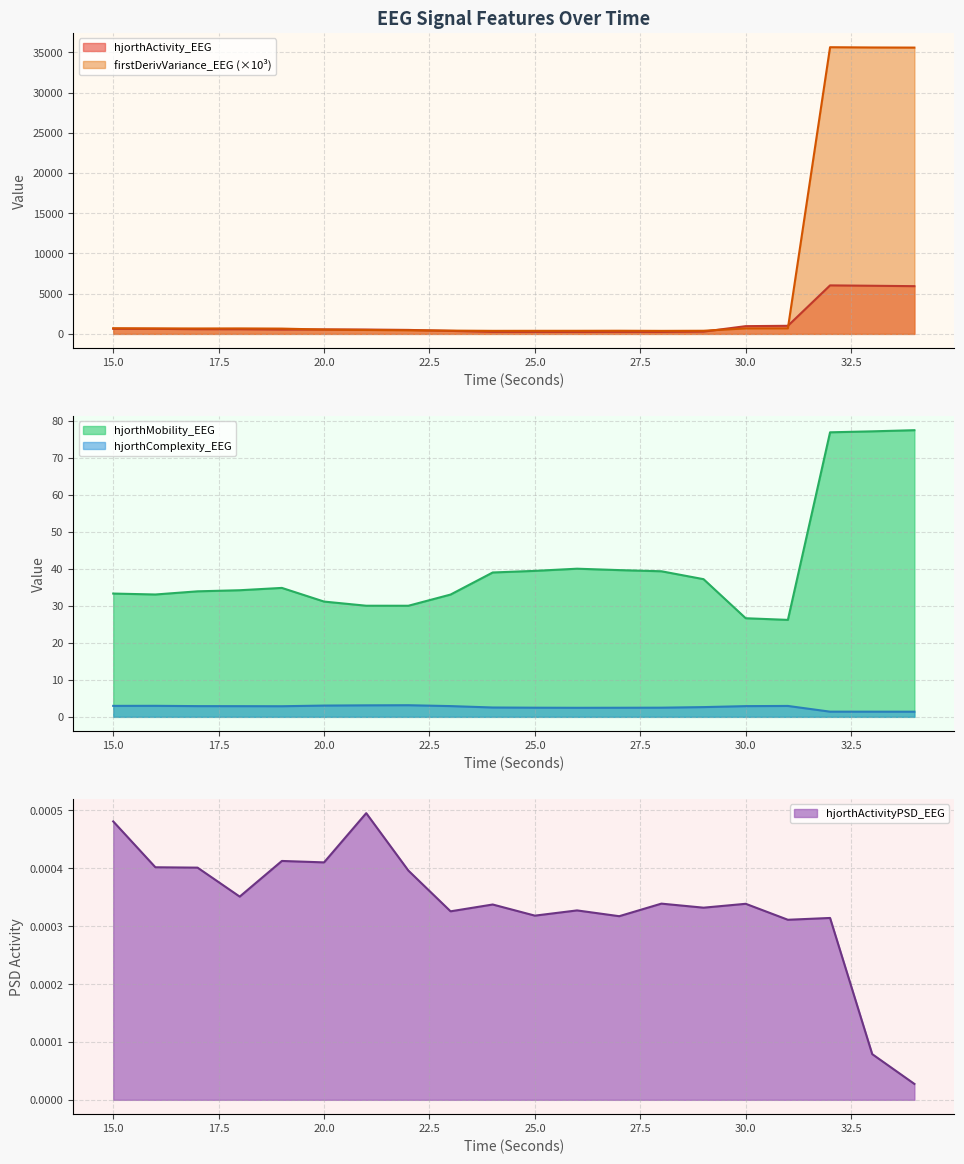

At which category is the sum across all series the highest?

32